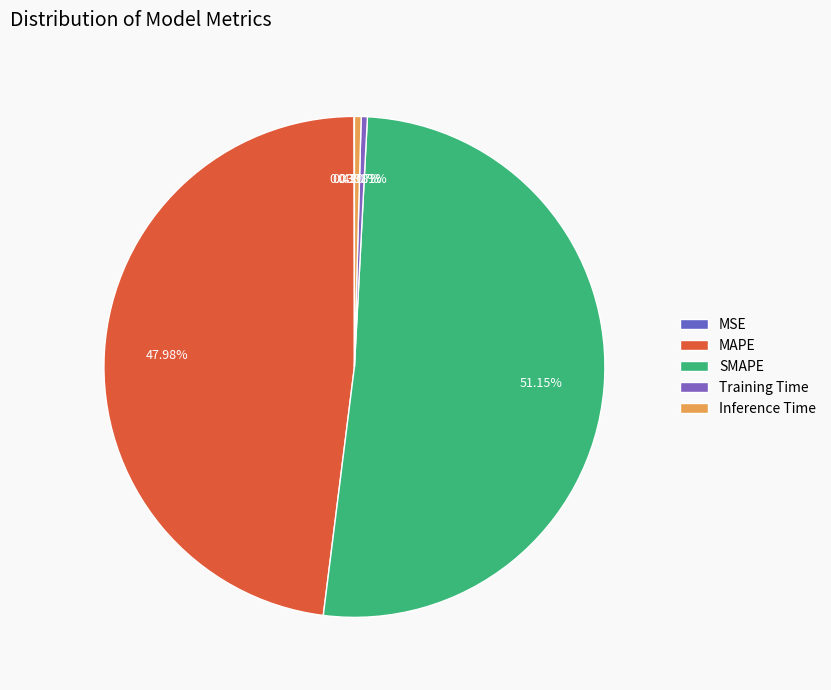

How many segments does this pie chart have?

5